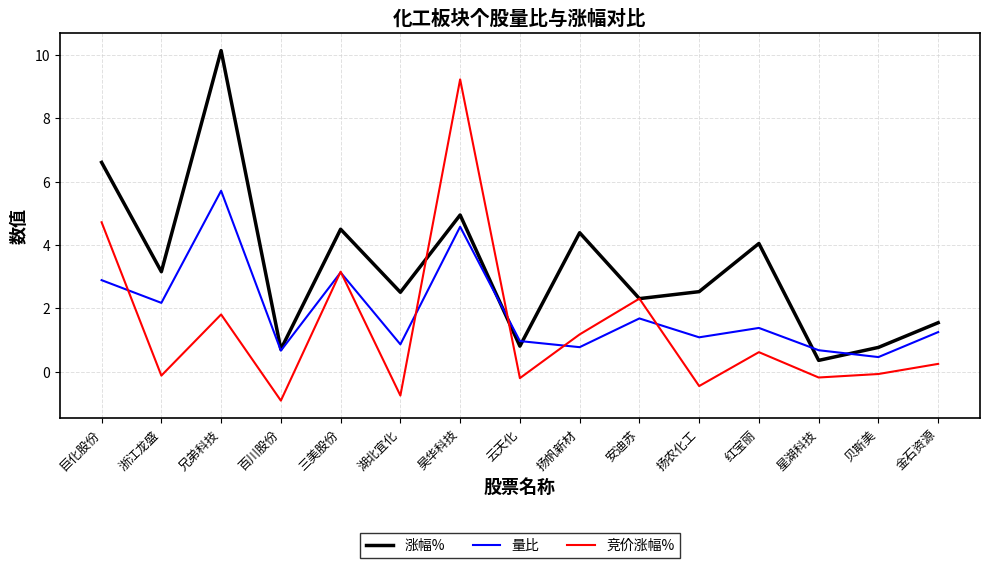

Is the value of 竞价涨幅% at 扬农化工 greater than the value of 涨幅% at 贝斯美?

No